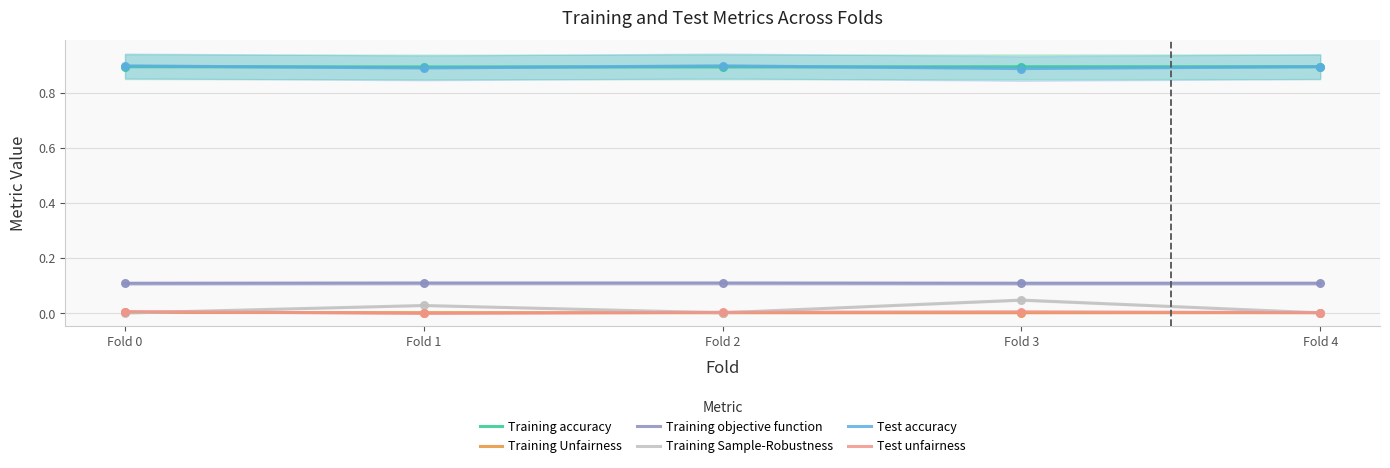

Which series has the widest spread of Y values?

Training Sample-Robustness